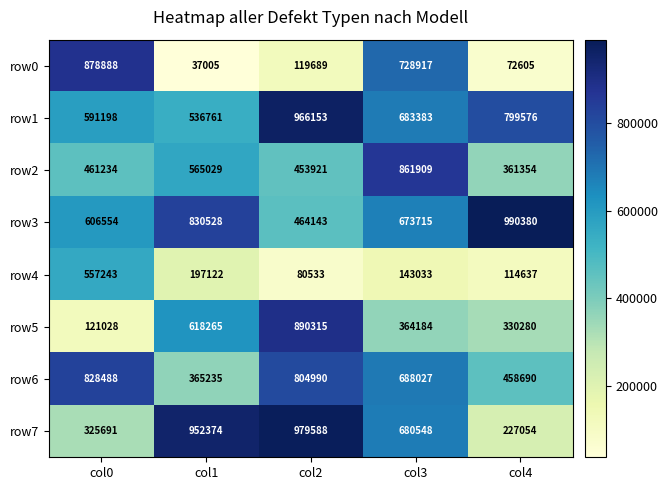

The value of row1 at col0 is 591198. True or false?

True